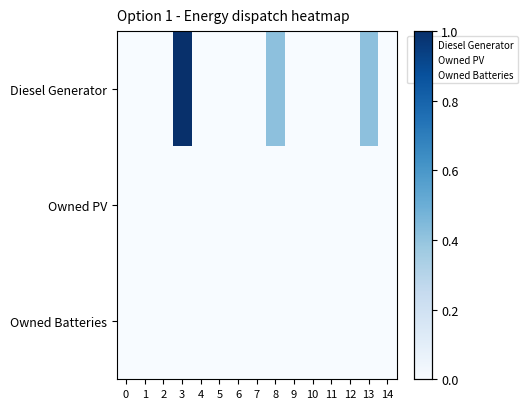

Which series changed the most between 5 and 8?

Diesel Generator